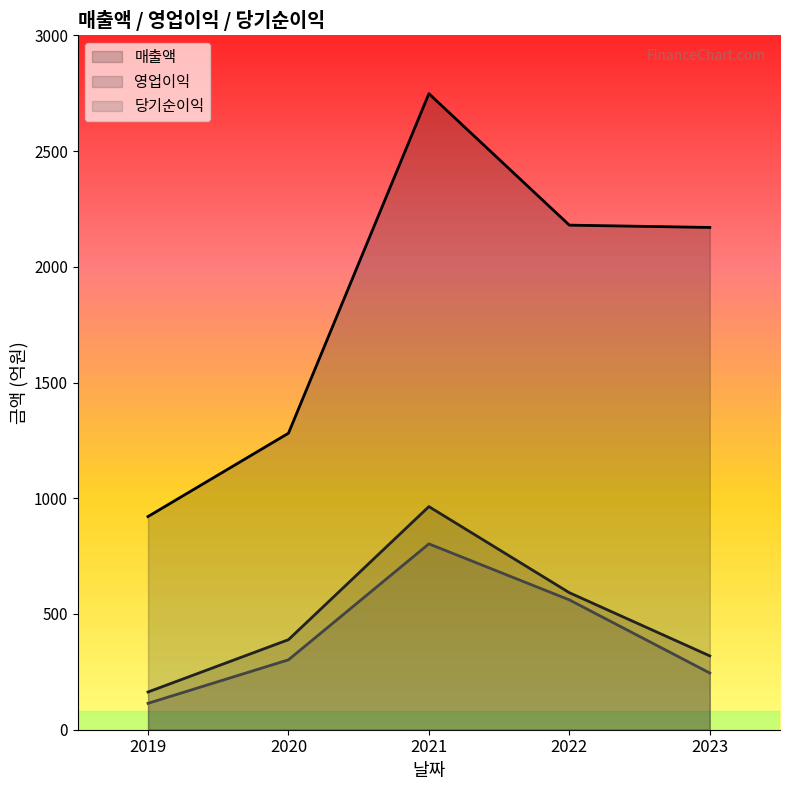

The value of 영업이익 at 2022 is 329. True or false?

False